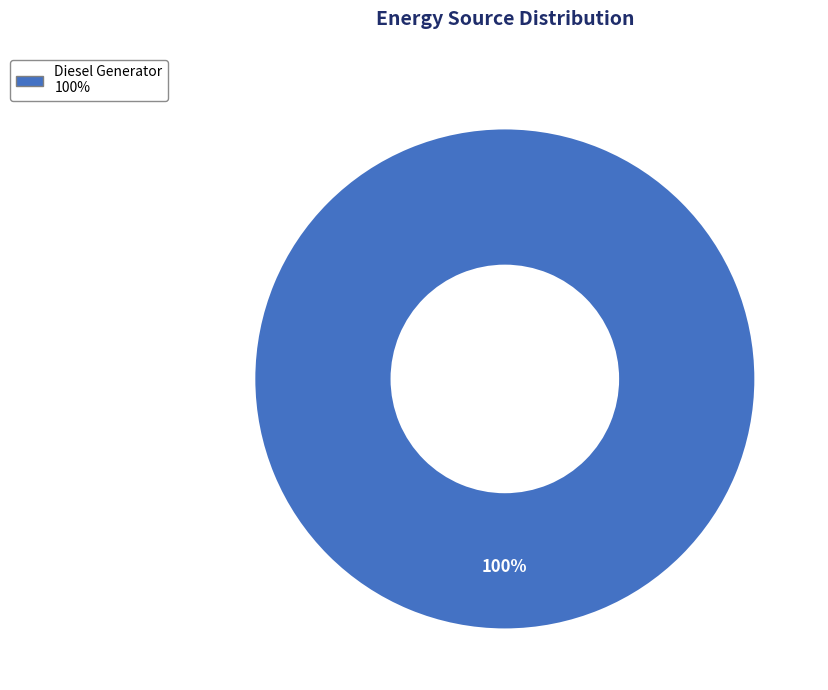

Is there any slice that represents more than half of the pie?

Yes